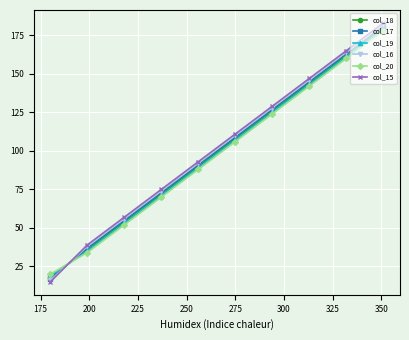

What is the maximum value for col_18?

180